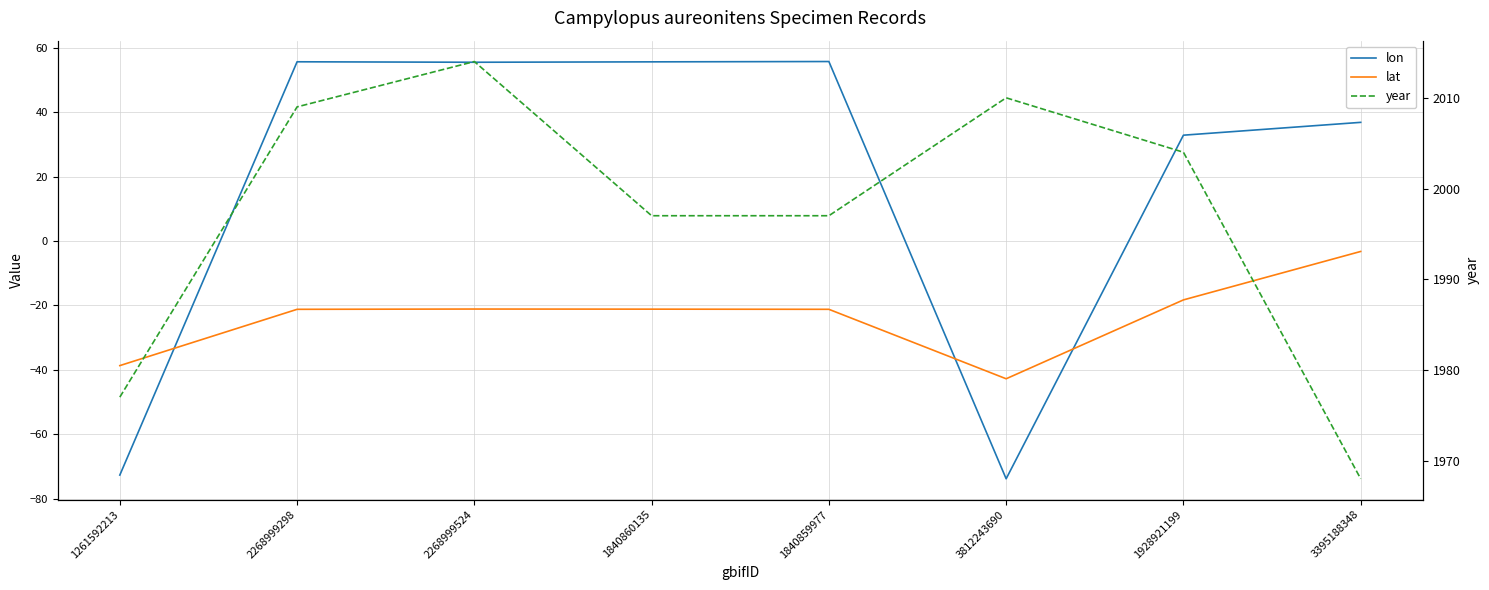

At which category does lon reach its first local valley?

2268999524